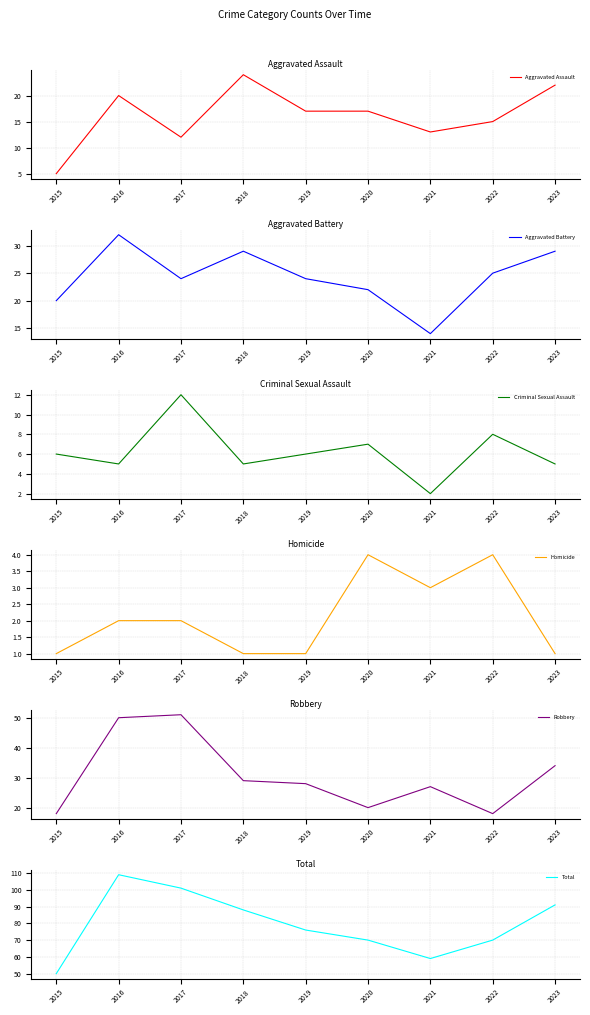

How many values in the Homicide series are below 2?

4